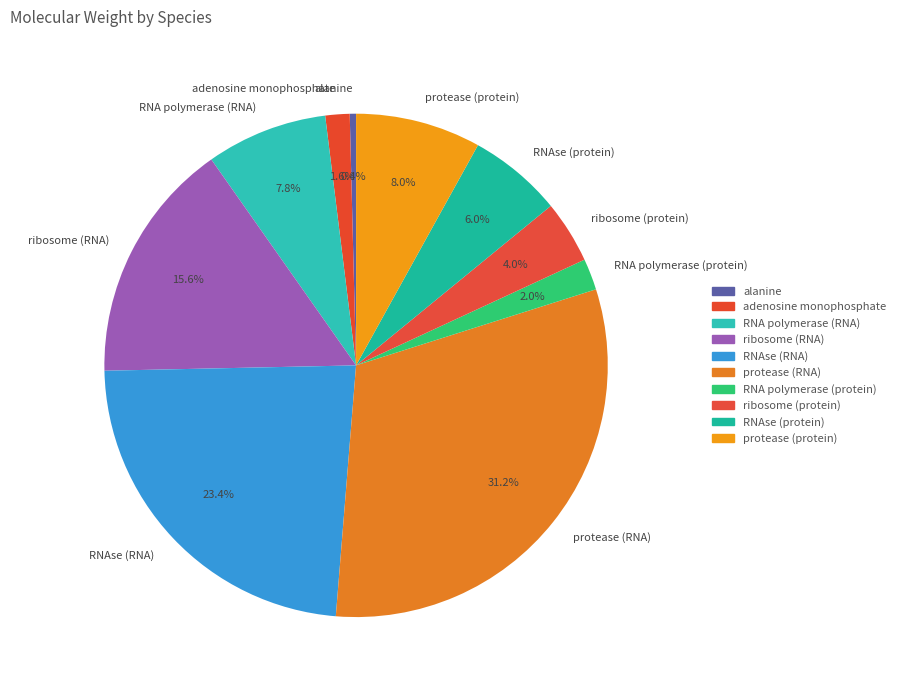

What is the ratio of the value at protease (protein) to the value at ribosome (protein)?

2.0